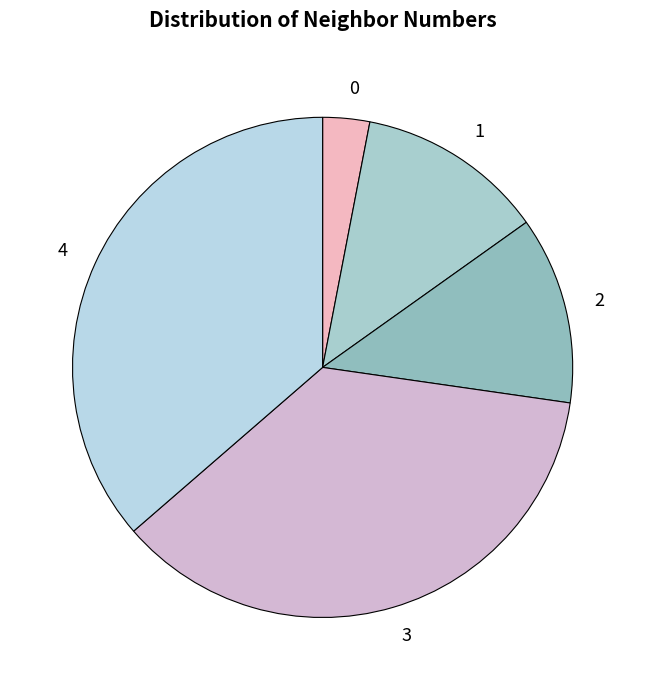

Does 2 account for over 50% of the chart?

No